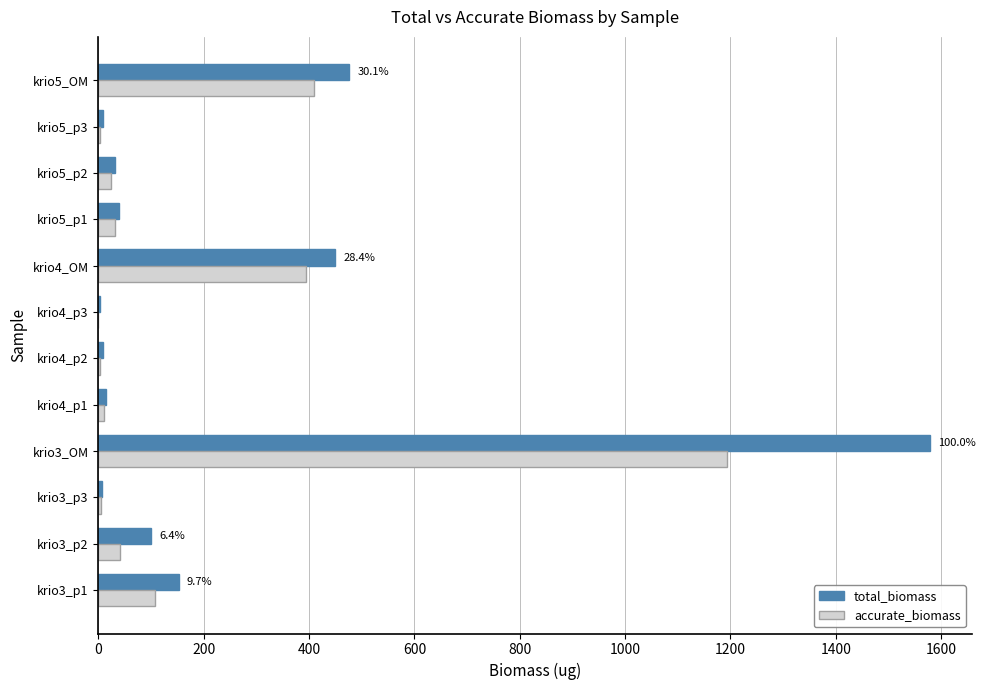

The value of accurate_biomass at krio3_p1 is 108.2. True or false?

True